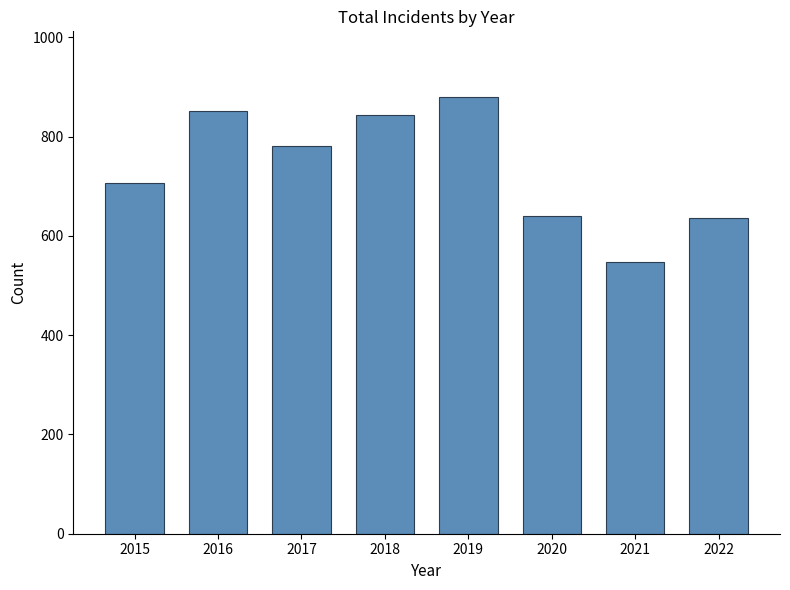

What is the average value?

736